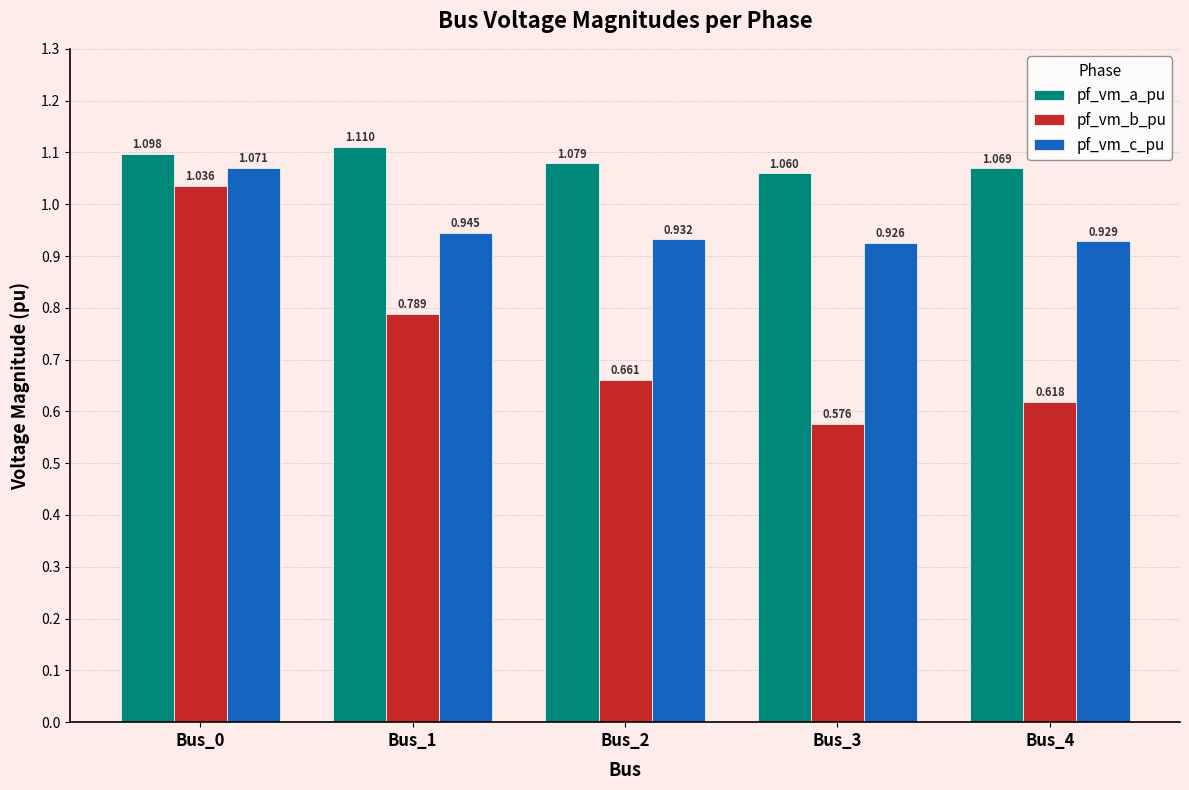

Rank the series by their average value, from highest to lowest.

pf_vm_a_pu, pf_vm_c_pu, pf_vm_b_pu